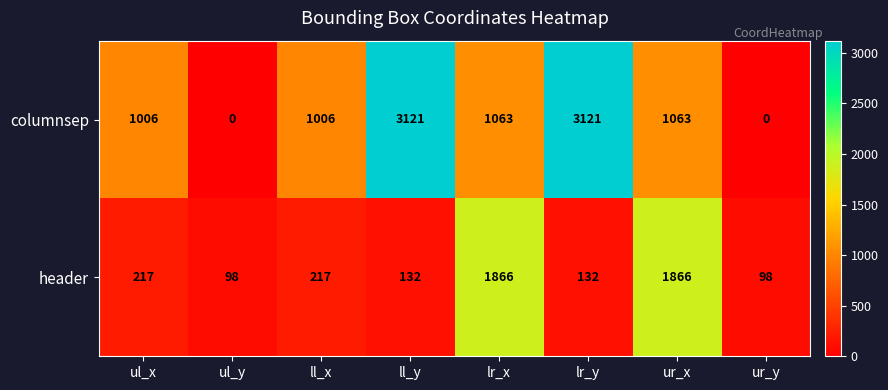

Reading left to right, extract all data points from this chart.

columnsep: ul_x=1006	ul_y=0	ll_x=1006	ll_y=3121	lr_x=1063	lr_y=3121	ur_x=1063	ur_y=0
header: ul_x=217	ul_y=98	ll_x=217	ll_y=132	lr_x=1866	lr_y=132	ur_x=1866	ur_y=98